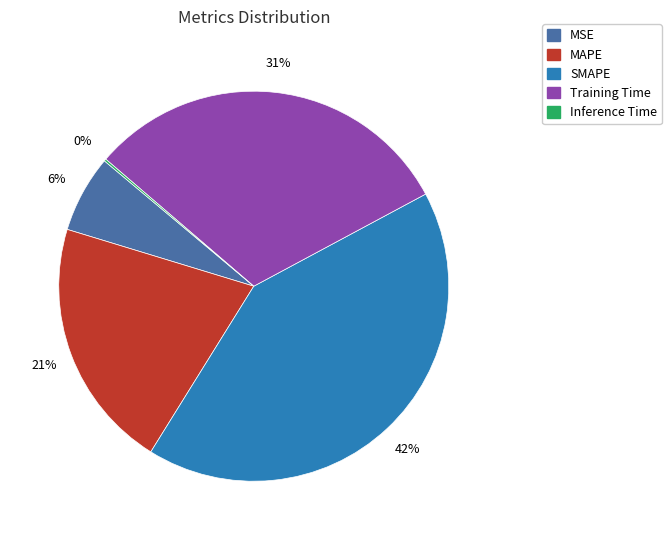

To the nearest percent, what is the difference between the largest and smallest slice percentages?

42%